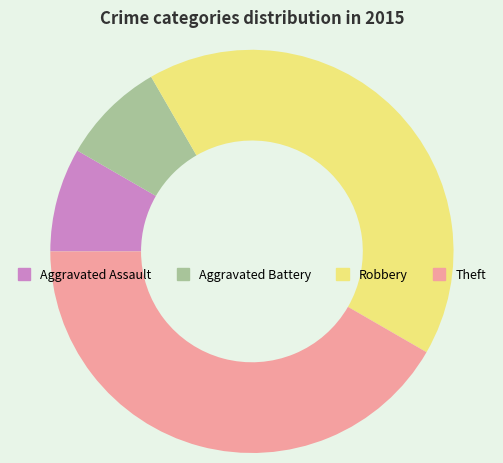

Approximately how many times larger is the value at Robbery compared to Theft?

1.0